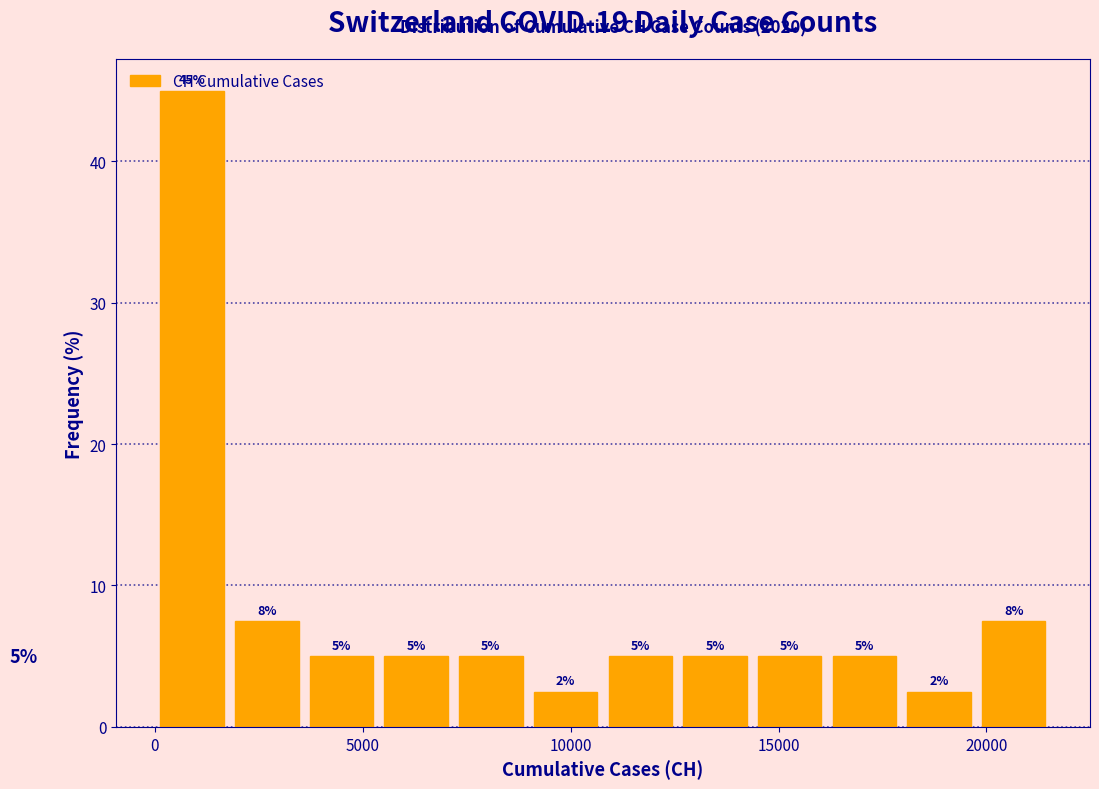

Read against the x-axis, roughly where is the centre of the tallest bar?

1000